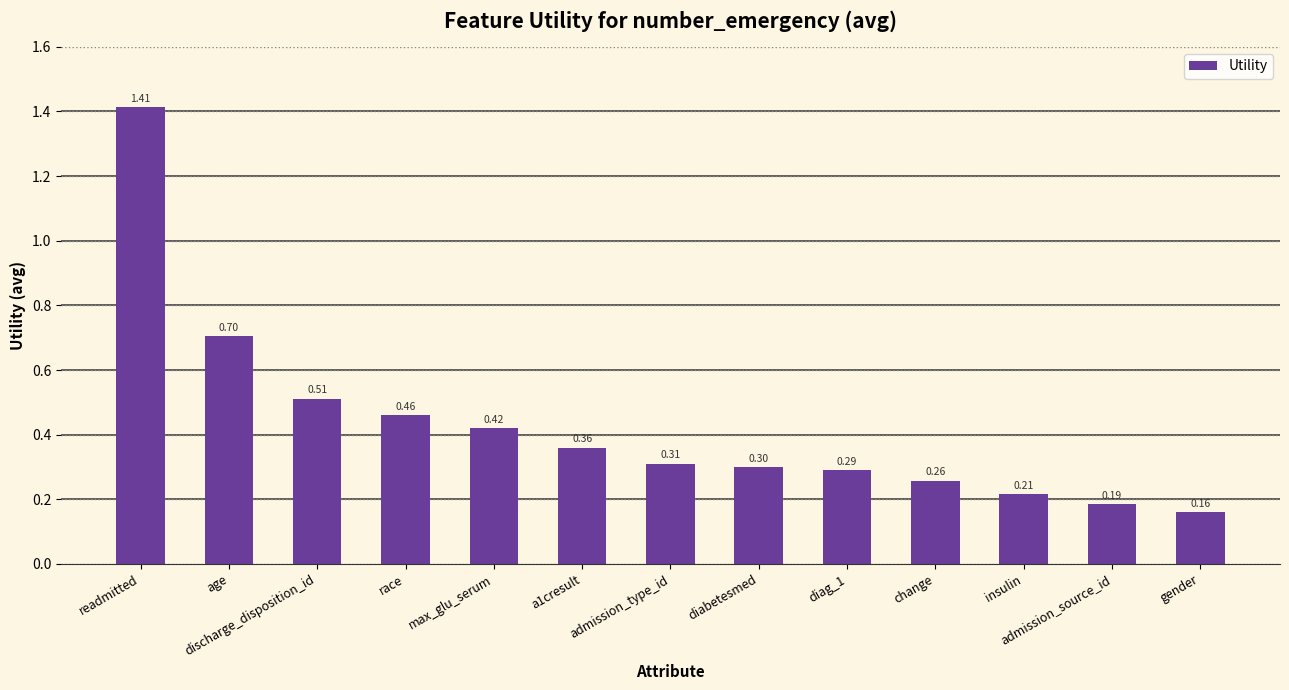

Which label corresponds to the largest value in the chart?

readmitted